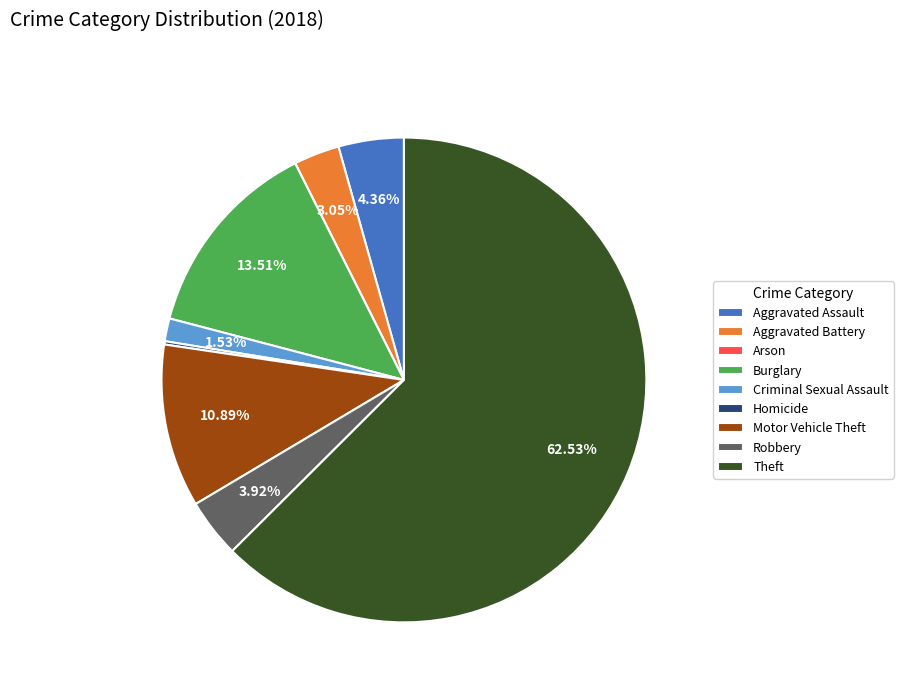

To the nearest percent, what percentage of the pie is Theft?

63%